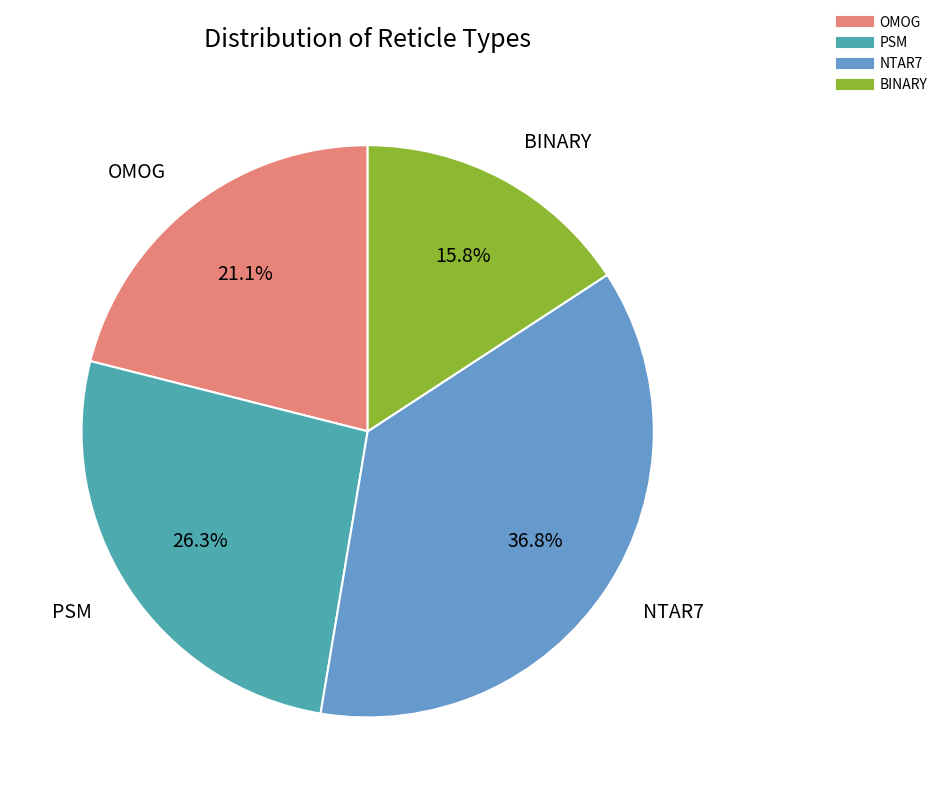

Which slice is the smallest?

BINARY